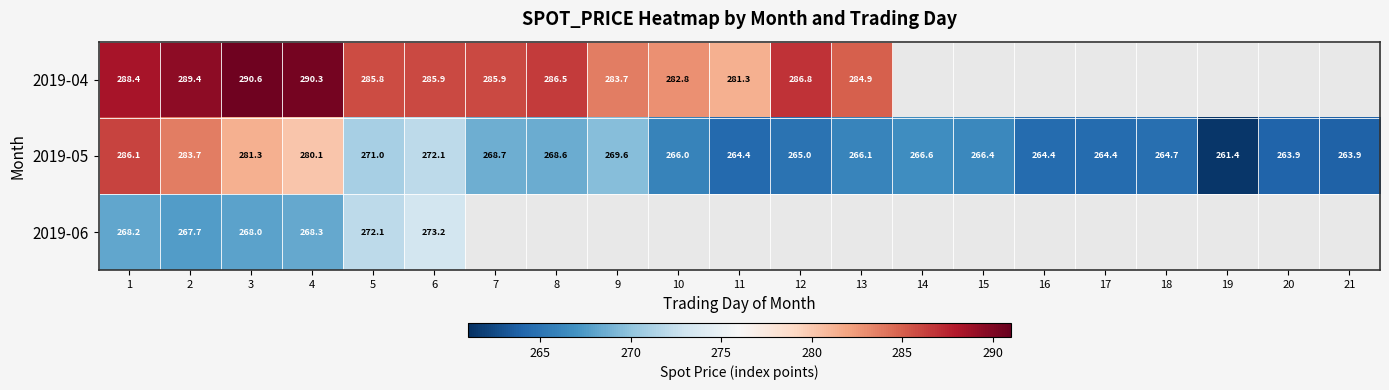

What is the difference between the second highest and second lowest values in the 2019-05 series?

19.8